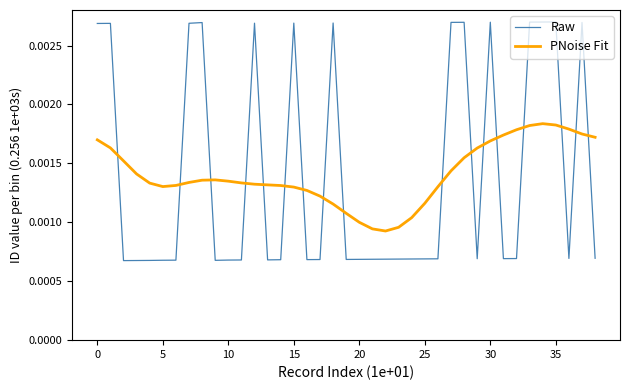

How many intersections are there between PNoise Fit and Raw?

17